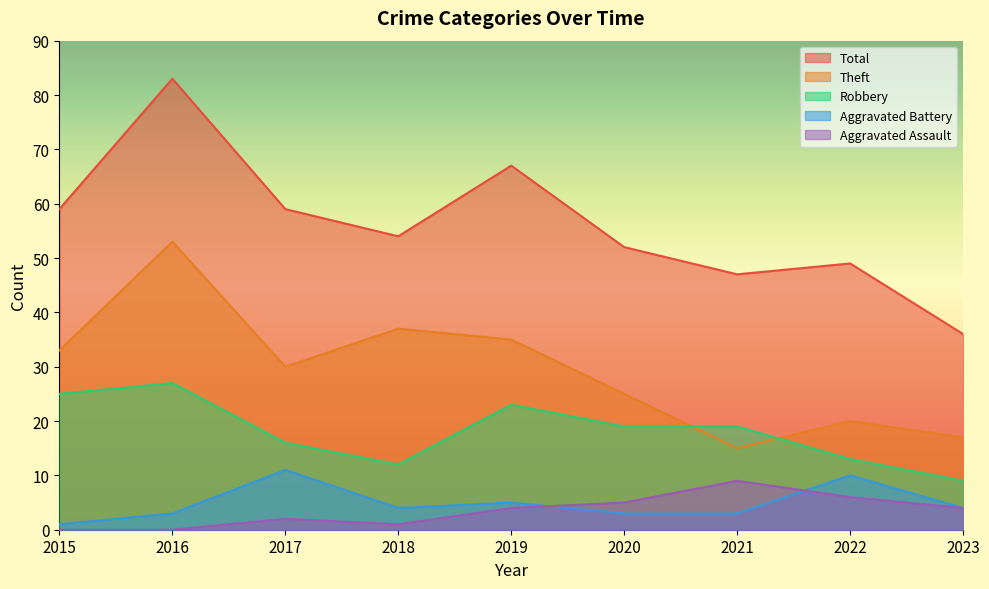

What is the minimum value for Robbery?

9